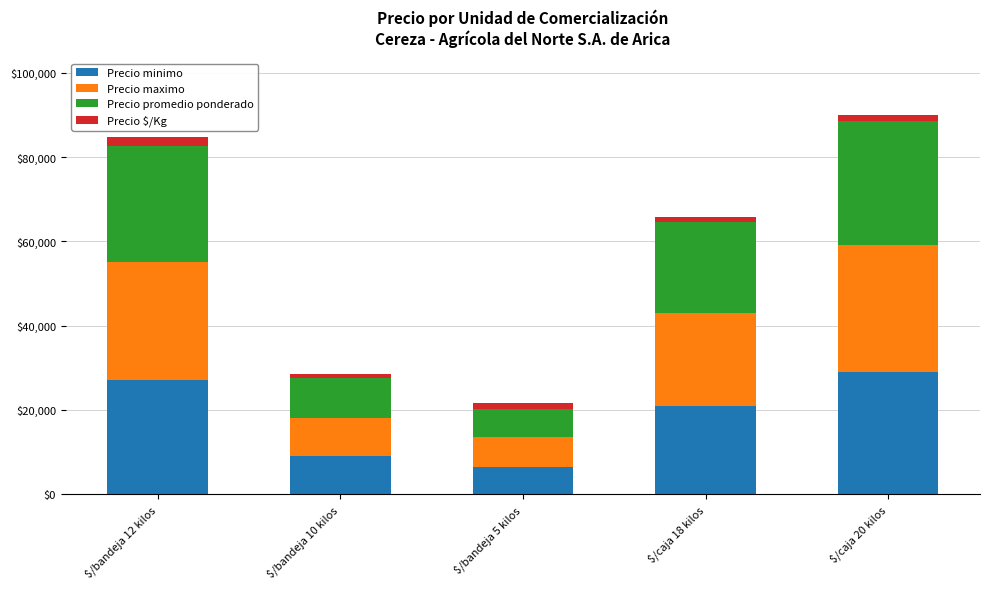

The value of Precio minimo at $/bandeja 5 kilos is 6500. True or false?

True